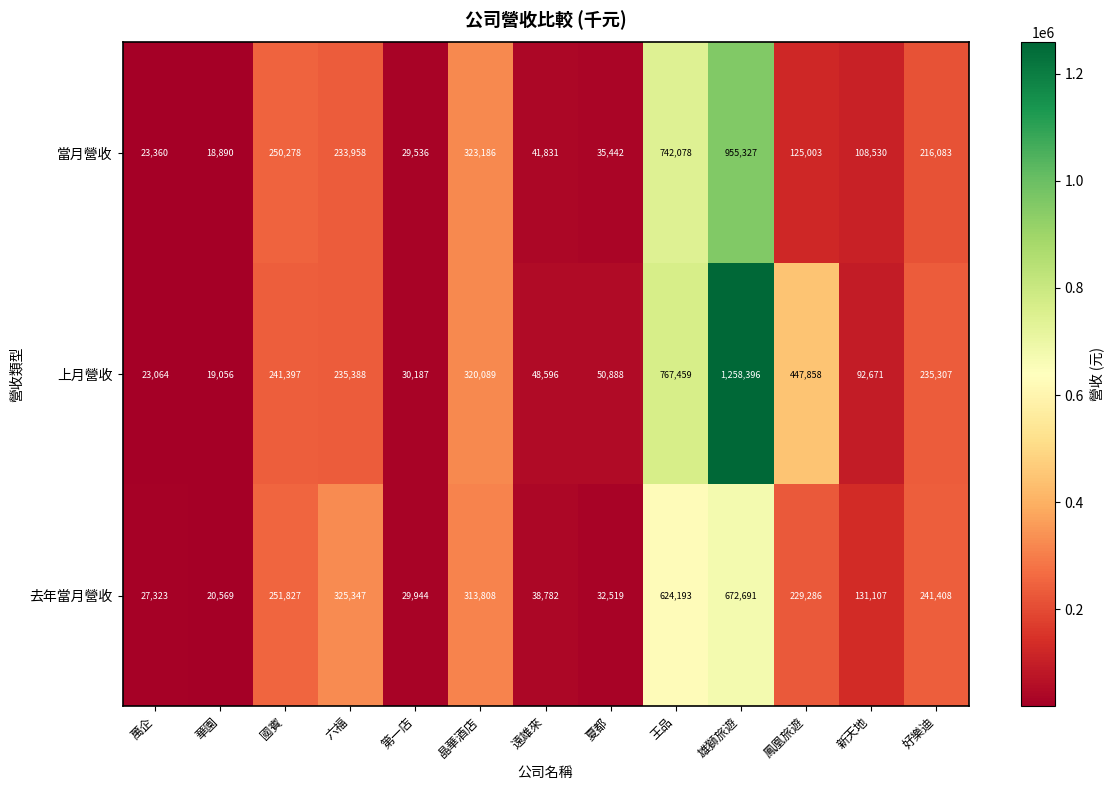

What is the average value of the 上月營收 series?

290027